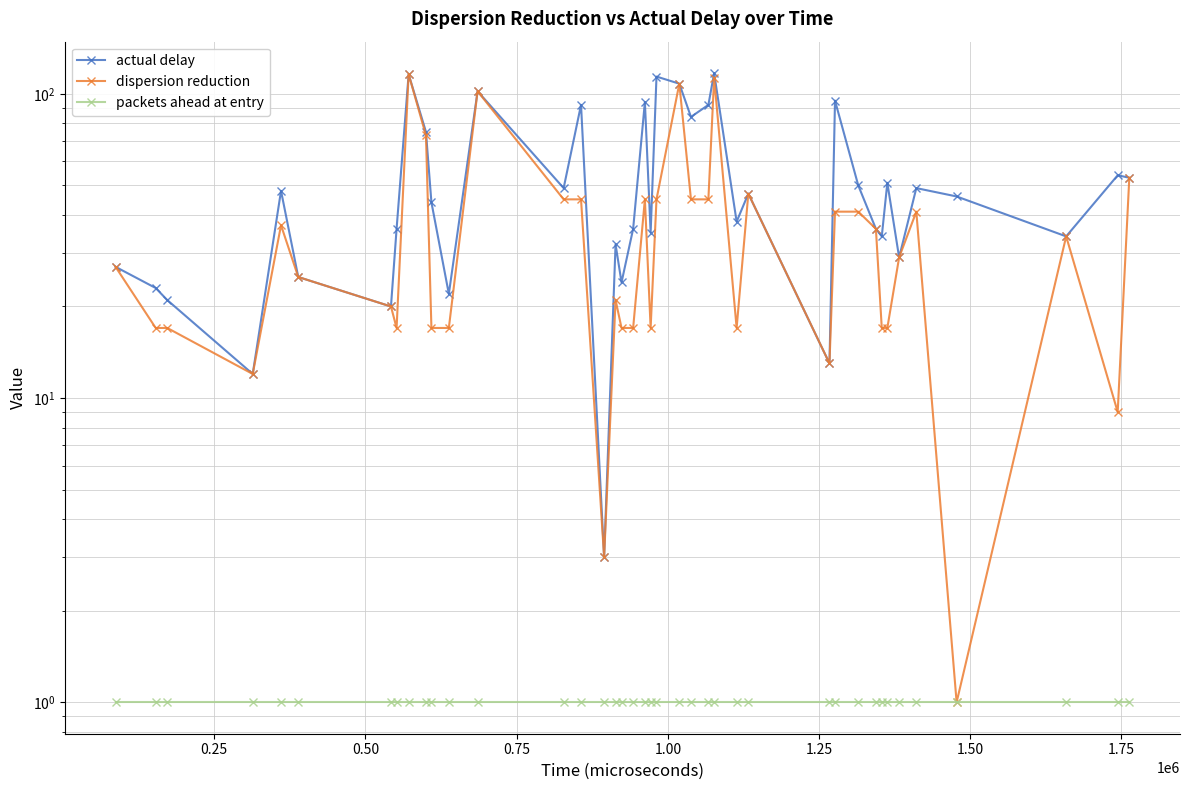

True or false: actual delay and packets ahead at entry cross at least once.

False